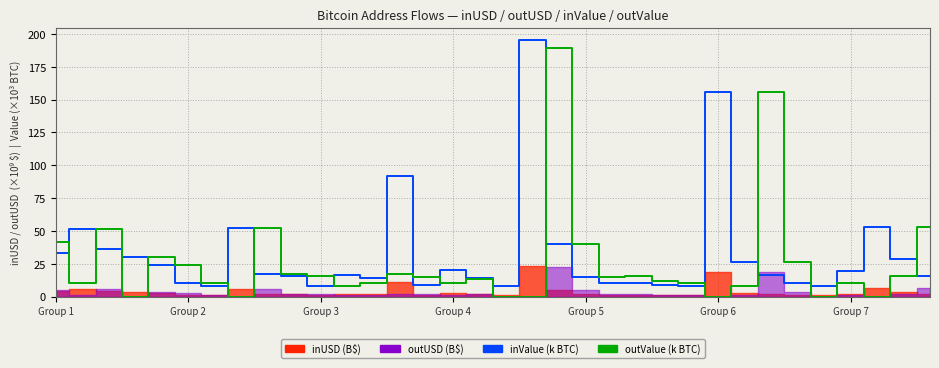

At how many categories does at least one series exceed 61?

5